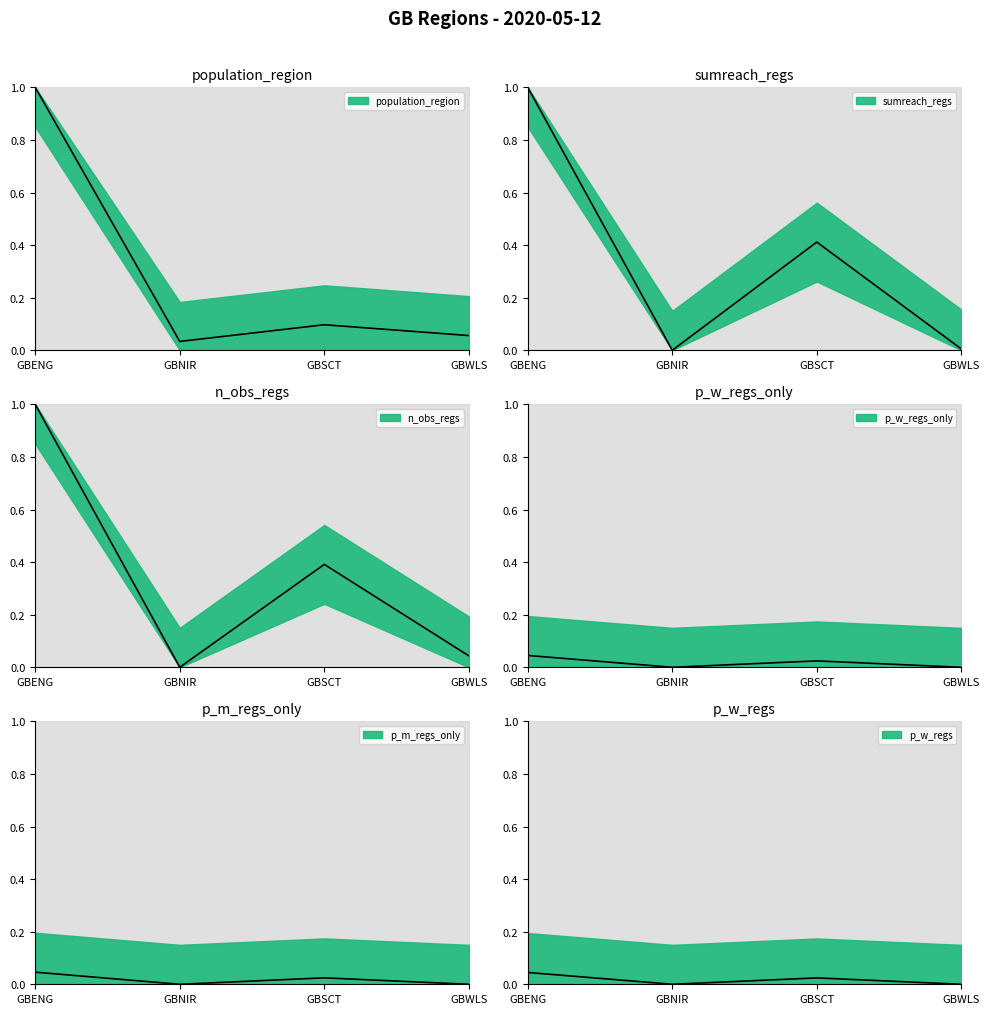

True or false: population_region and p_w_regs_only intersect in this chart.

False